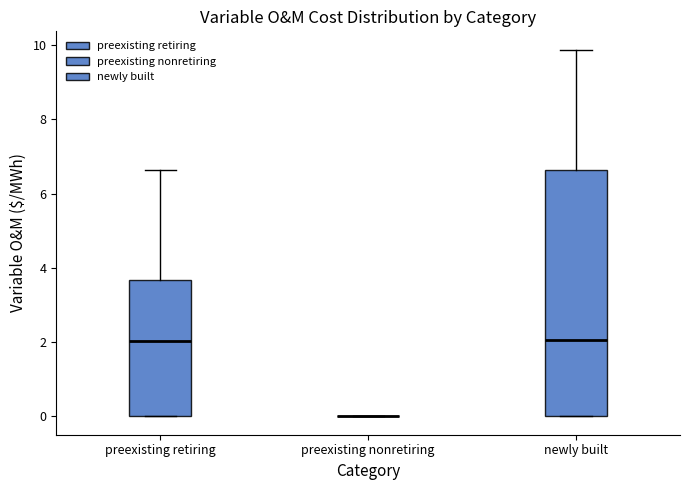

Reading left to right, transcribe this box plot: for each box, give where its median line is, the range the box spans, and where its two whiskers end, as read against the y-axis. The values are not printed on the chart, so give them approximately, as read against the axis.

preexisting retiring: median 2.0, box 0.0 to 3.6, whiskers 0.0 to 6.6
preexisting nonretiring: box collapsed to a line at 0.0, whiskers 0.0 to 0.0
newly built: median 2.0, box 0.0 to 6.6, whiskers 0.0 to 9.8